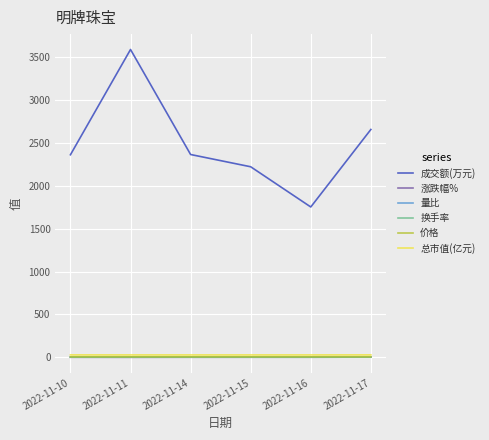

Which series has the largest range (max minus min)?

成交额(万元)